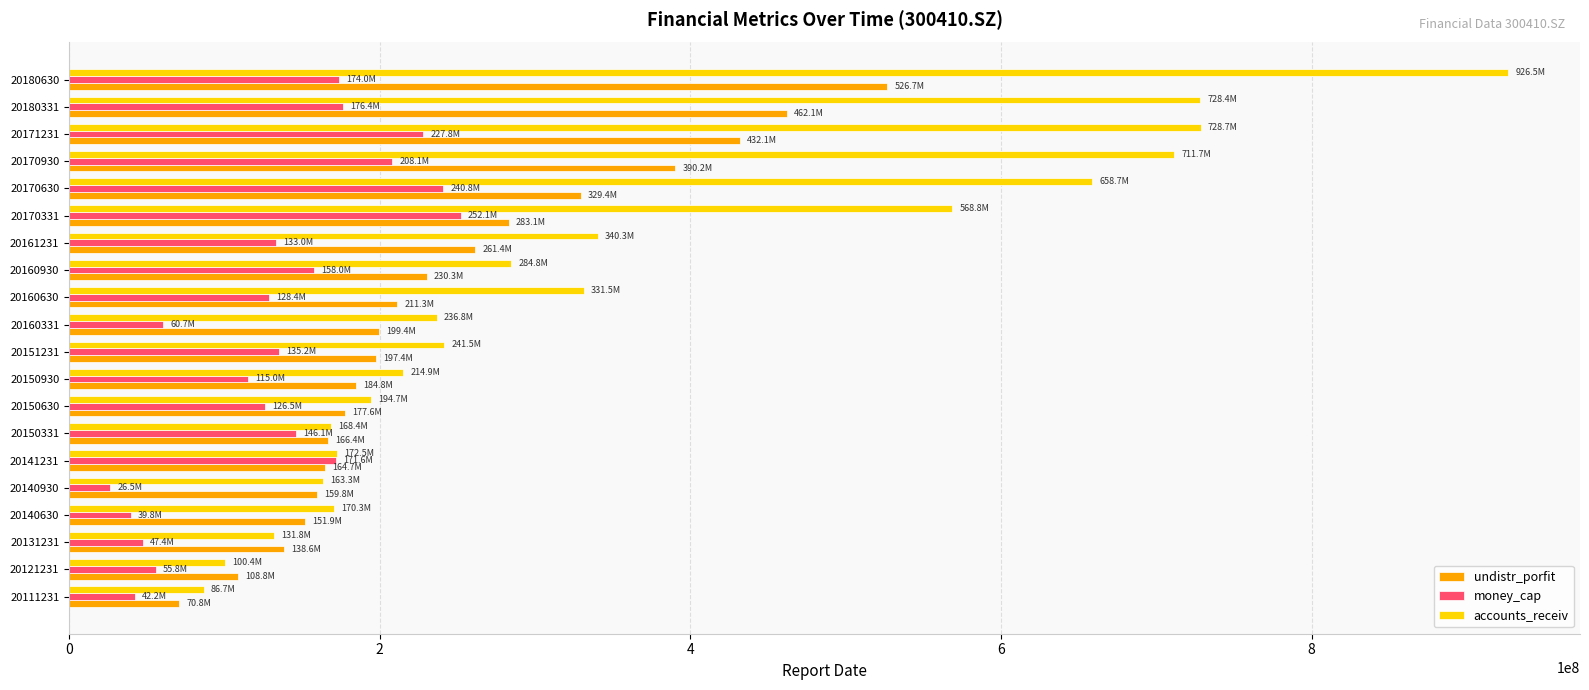

Which series has the largest range (max minus min)?

accounts_receiv